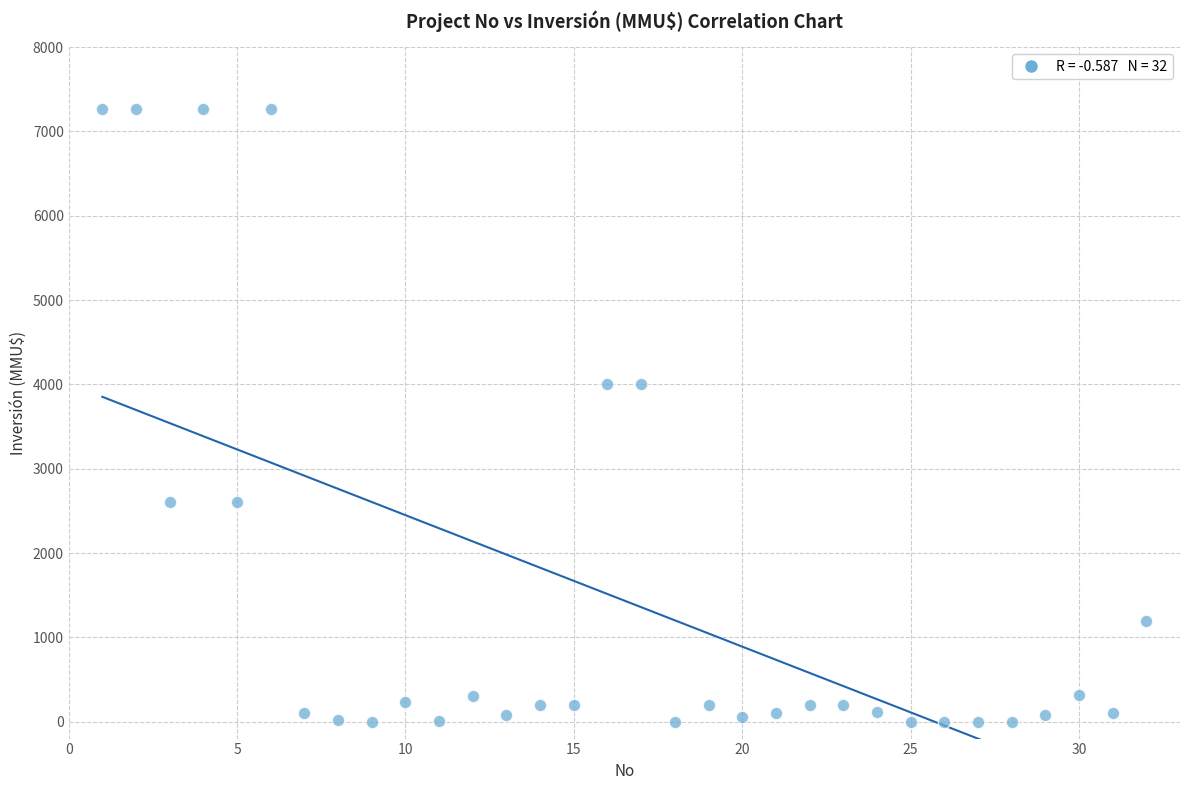

What is the range of Y values (max minus min)?

7263